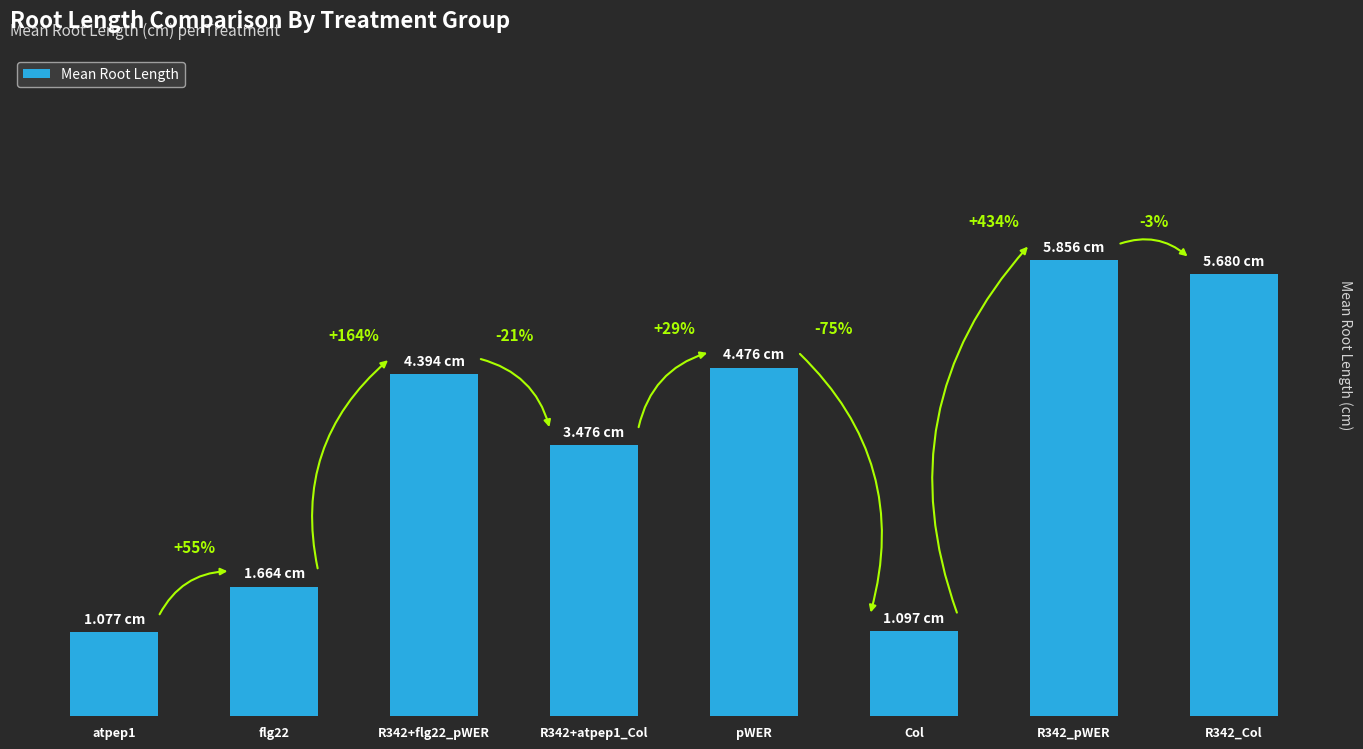

Does the chart contain any negative values?

No